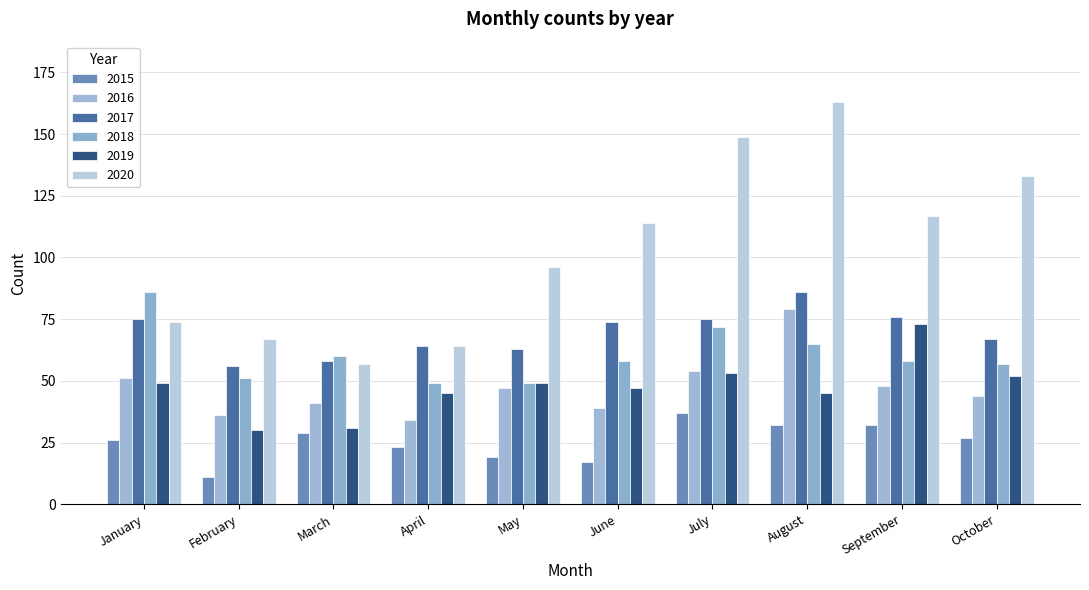

Which series has the largest range (max minus min)?

2020